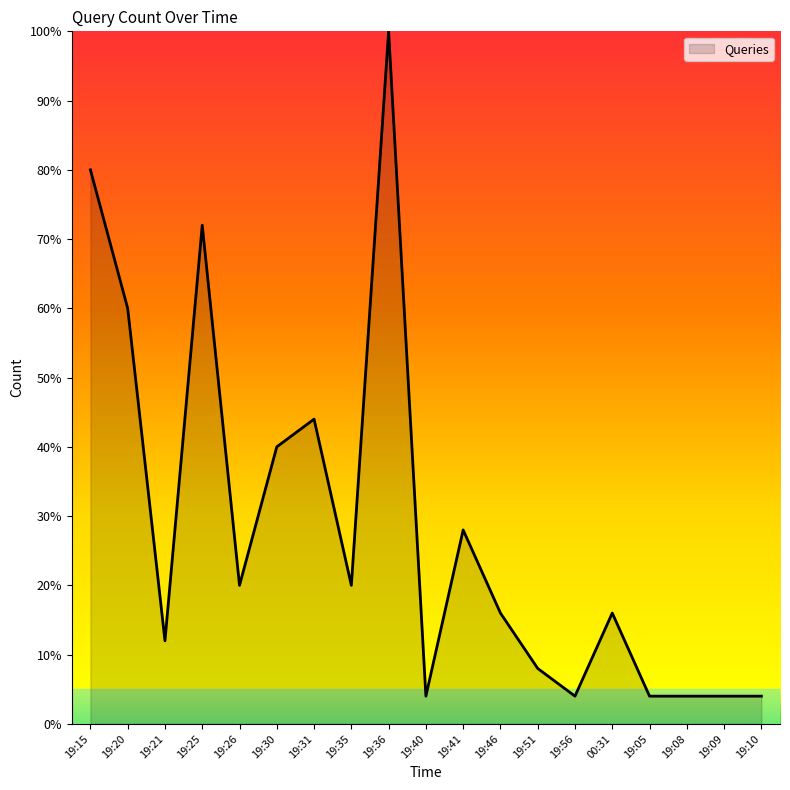

At which label is the value closest to 15?

19:31